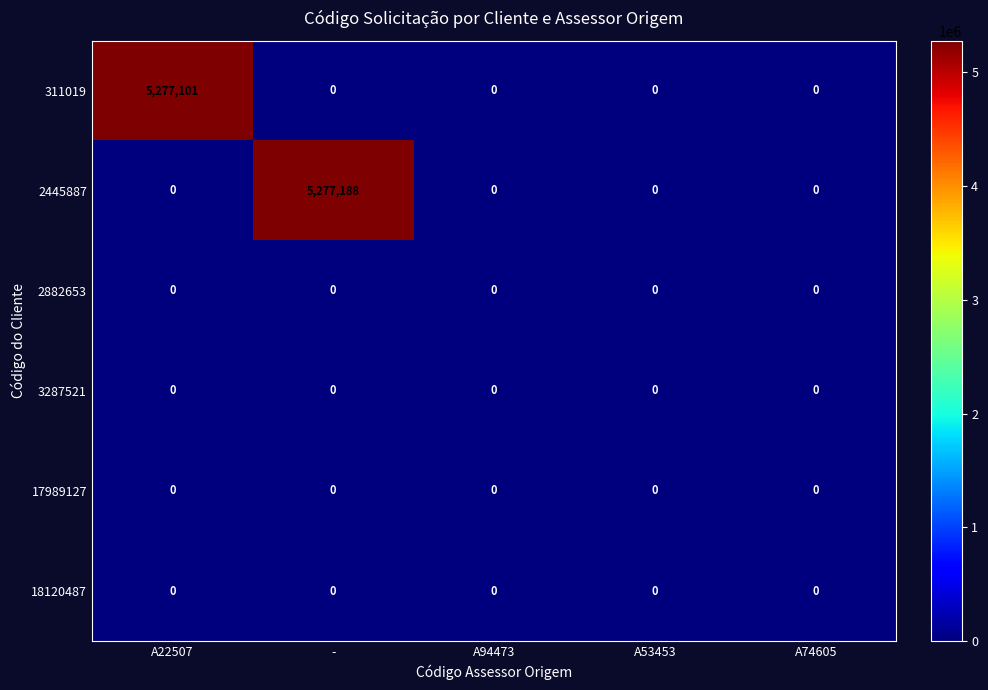

True or false: 2445887 has a value of 2622256 at -.

False